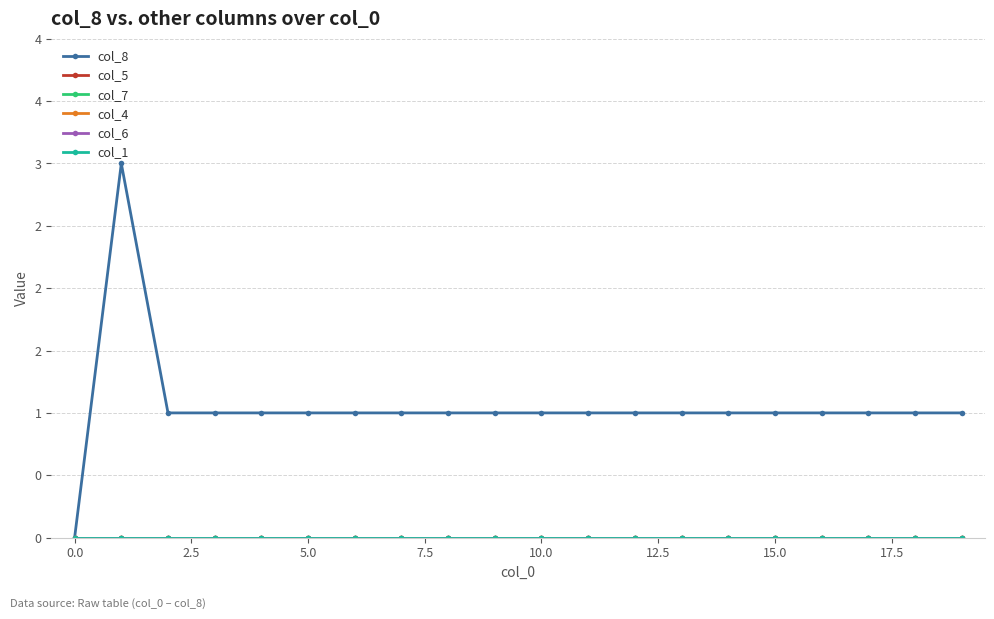

What is the sum of all col_8 values?

21